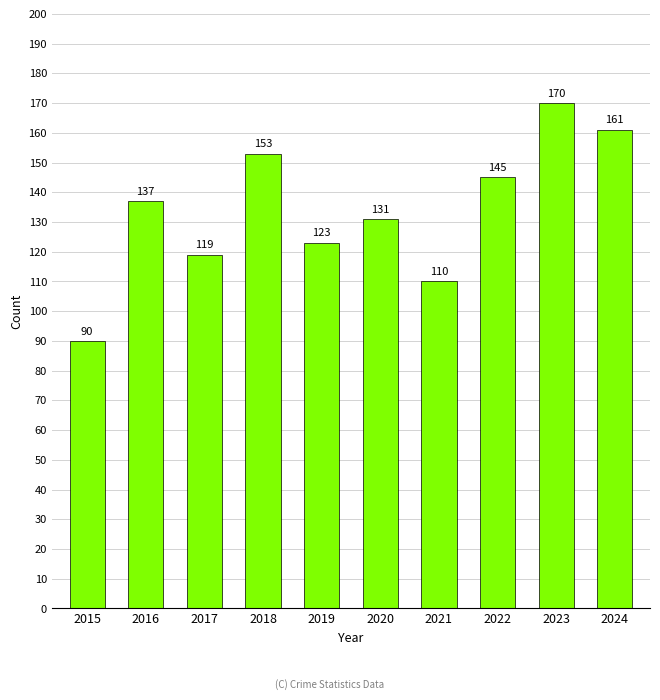

Rank the categories by value from highest to lowest.

2023, 2024, 2018, 2022, 2016, 2020, 2019, 2017, 2021, 2015